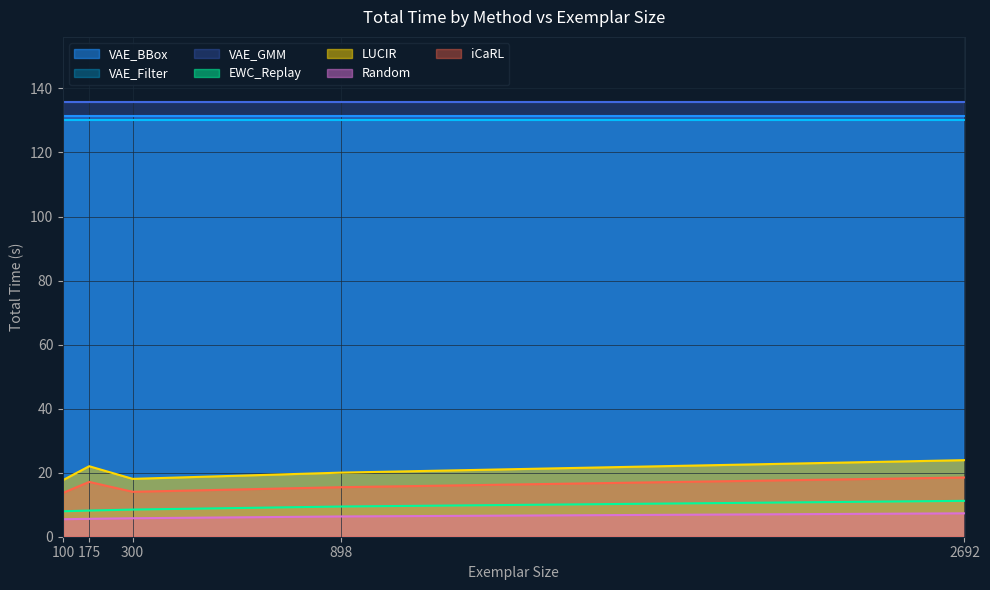

The Random series shows 3.2 at 300. True or false?

False